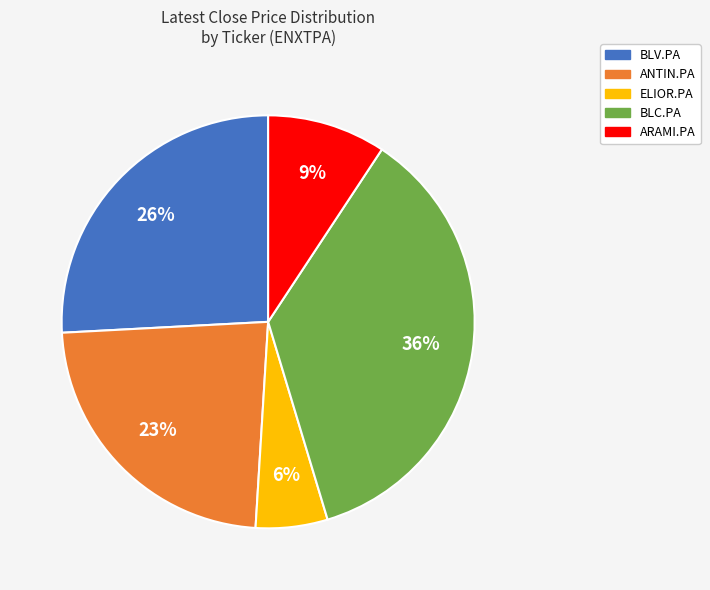

To the nearest percent, what is the difference between the largest and smallest slice percentages?

30%